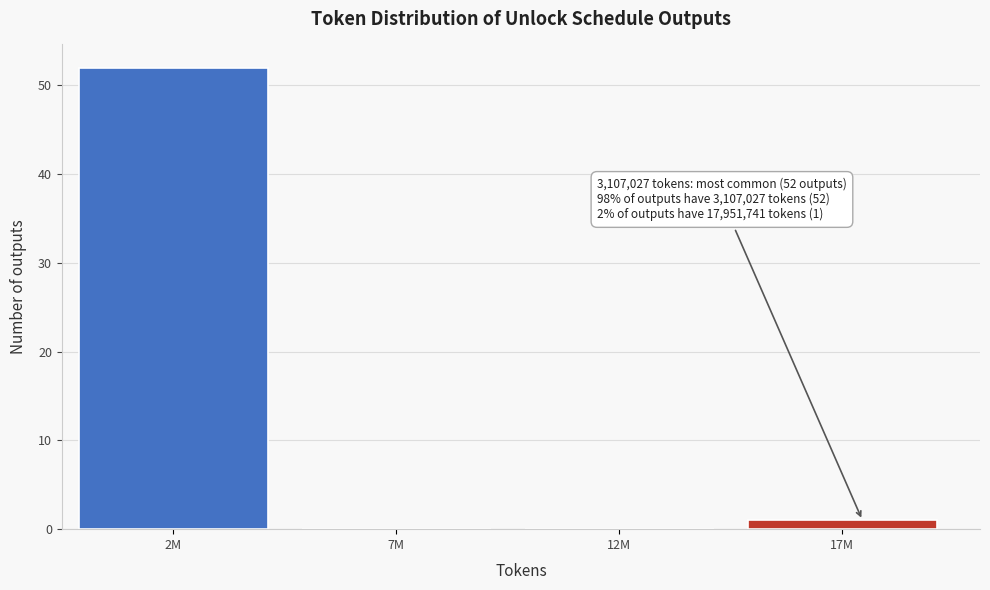

Reading left to right, transcribe all the data shown in this chart.

2M=52	7M=0	12M=0	17M=1